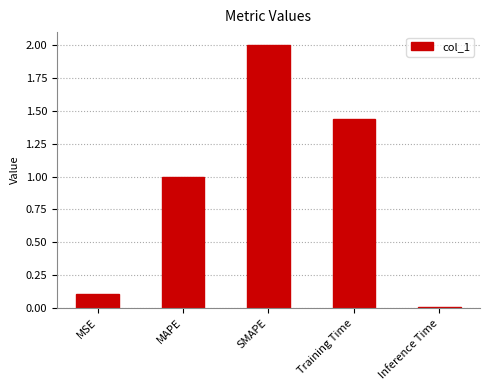

Read the value at SMAPE.

2.0